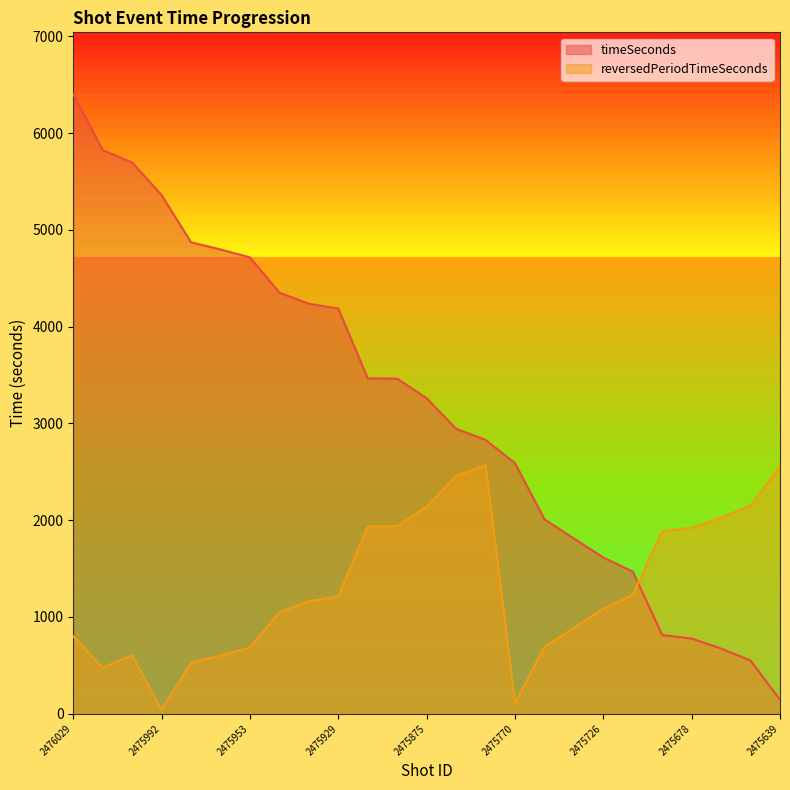

Reading left to right, what are all the values shown in this chart?

timeSeconds: 2476029=6400	2476009=5824	2476003=5695	2475992=5358	2475966=4871	2475961=4797	2475953=4715	2475942=4351	2475930=4236	2475929=4186	2475888=3465	2475887=3462	2475875=3260	2475798=2944	2475791=2830	2475770=2589	2475742=2010	2475739=1811	2475726=1614	2475718=1469	2475689=814	2475678=777	2475672=673	2475666=550	2475639=145
reversedPeriodTimeSeconds: 2476029=800	2476009=476	2476003=605	2475992=42	2475966=529	2475961=603	2475953=685	2475942=1049	2475930=1164	2475929=1214	2475888=1935	2475887=1938	2475875=2140	2475798=2456	2475791=2570	2475770=111	2475742=690	2475739=889	2475726=1086	2475718=1231	2475689=1886	2475678=1923	2475672=2027	2475666=2150	2475639=2555